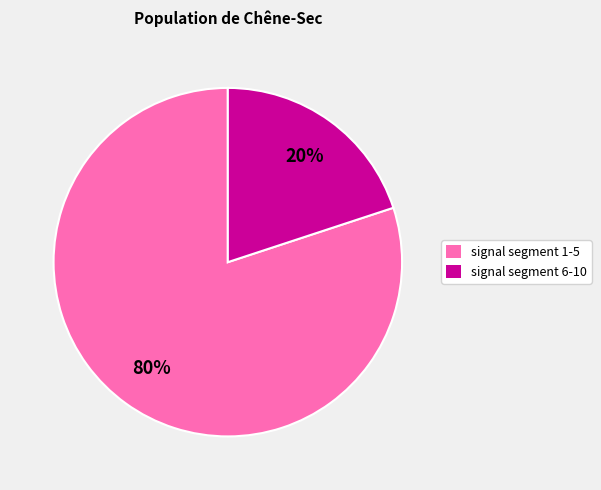

Does any single category account for the majority?

Yes